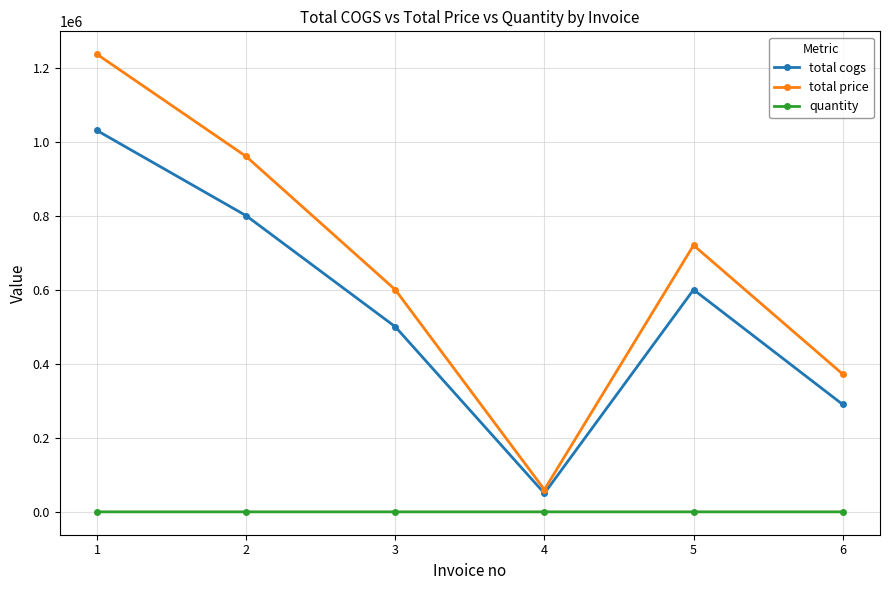

List the series in order of their overall mean, highest first.

total price, total cogs, quantity